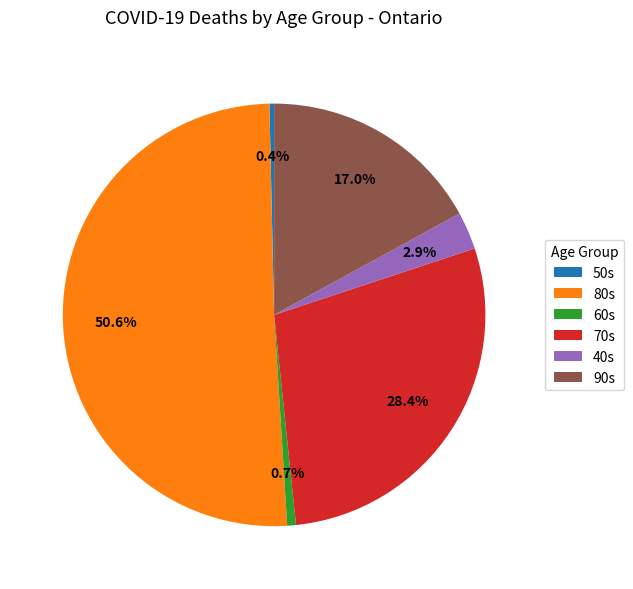

What portion of the pie excludes 40s?

97.1%